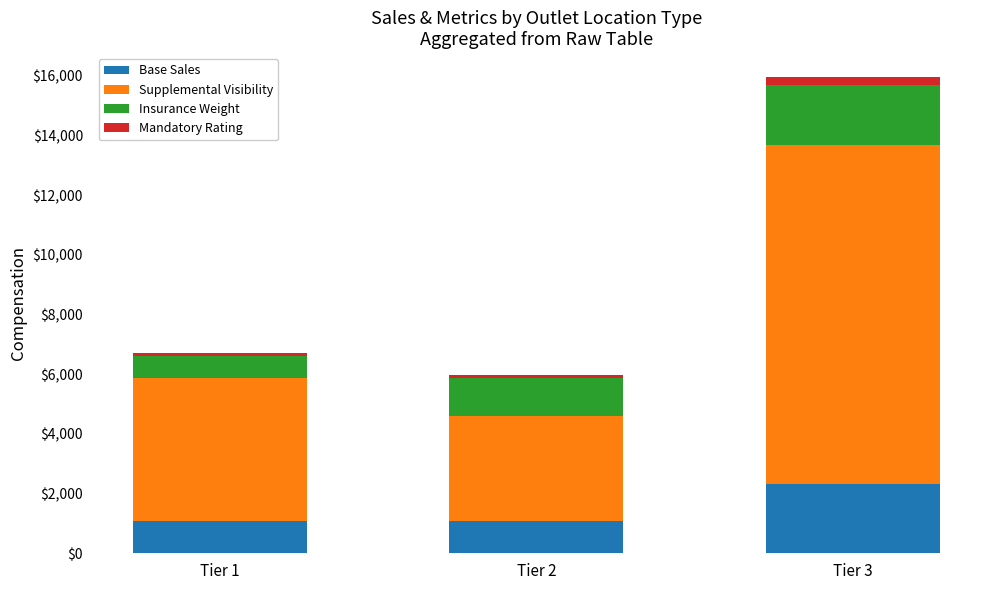

Where is Base Sales nearest to the value 1700?

Tier 2